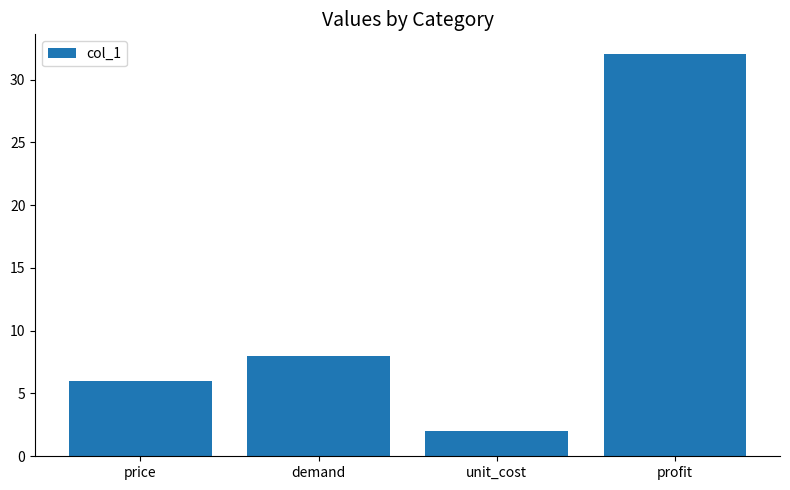

Reading left to right, list all the values displayed in this chart.

price=6.0	demand=8.0	unit_cost=2.0	profit=32.0